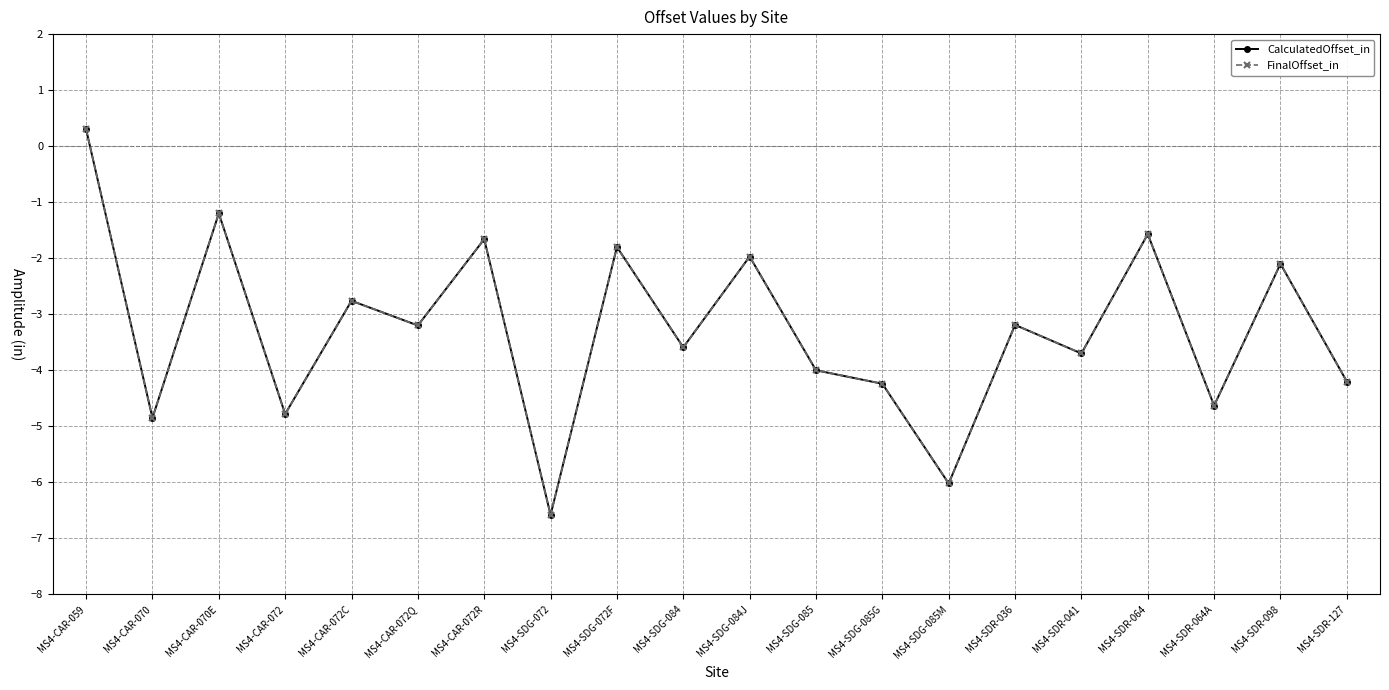

Does the chart display data point markers on the line(s)?

Yes